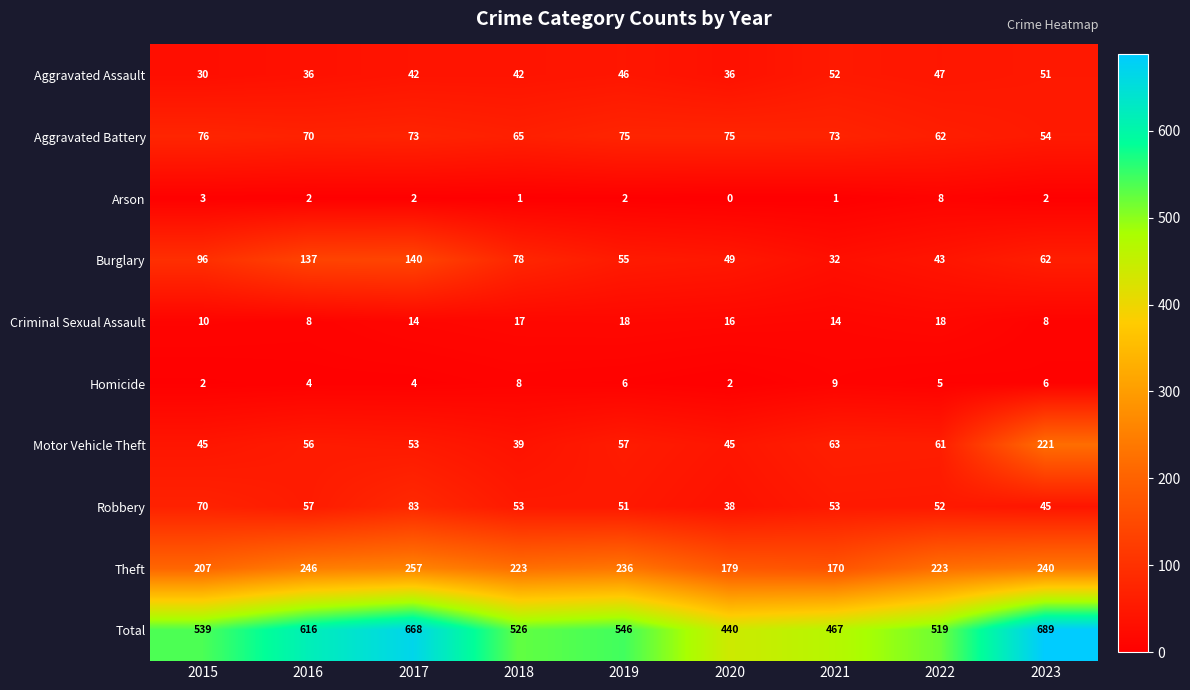

What is the greatest value displayed?

689